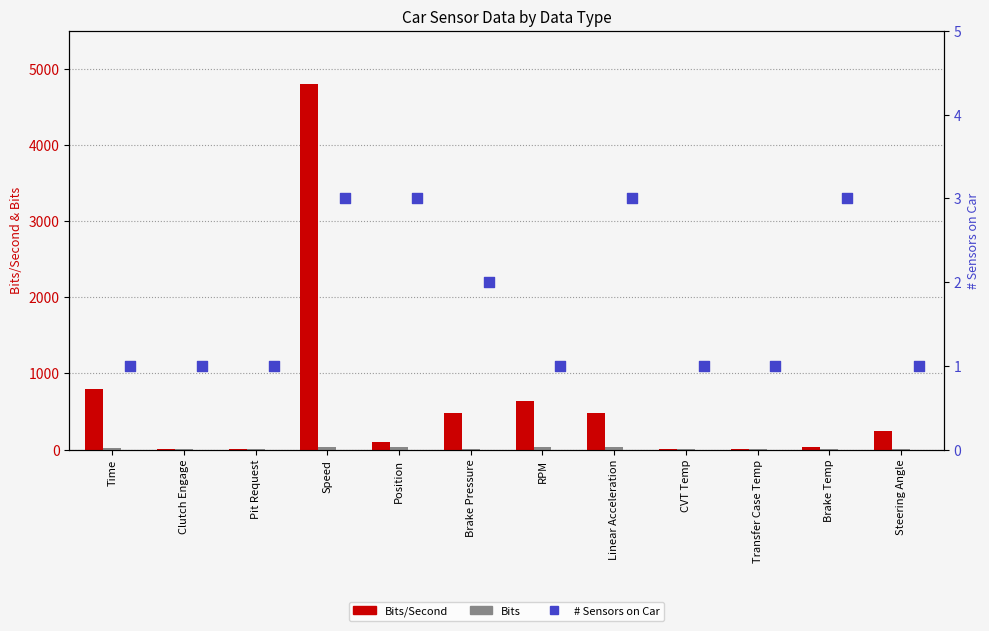

At which category is the sum across all series the highest?

Speed